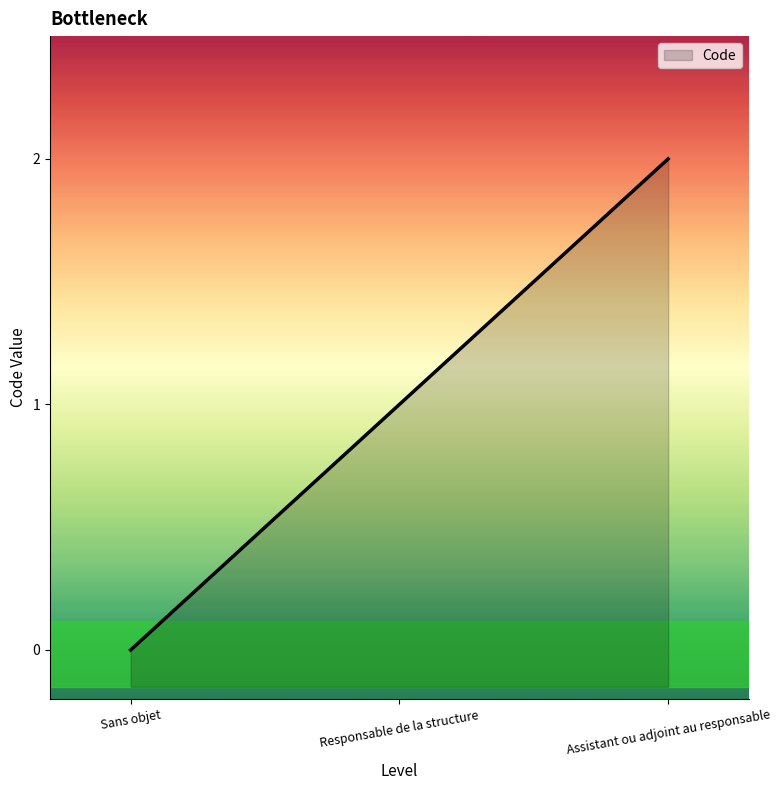

Reading left to right, transcribe all the data shown in this chart.

Sans objet=0	Responsable de la structure=1	Assistant ou adjoint au responsable=2